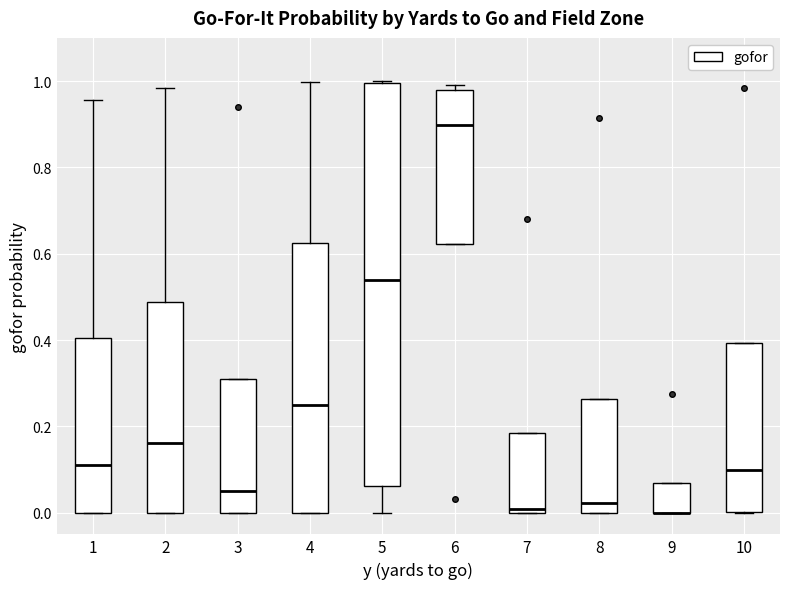

Reading left to right, transcribe this box plot: for each box, give where its median line is, the range the box spans, and where its two whiskers end, as read against the y-axis. The values are not printed on the chart, so give them approximately, as read against the axis.

1: median 0.12, box 0.00 to 0.40, whiskers 0.00 to 0.96
2: median 0.16, box 0.00 to 0.48, whiskers 0.00 to 0.98
3: median 0.06, box 0.00 to 0.32, whiskers 0.00 to 0.32
4: median 0.26, box 0.00 to 0.62, whiskers 0.00 to 1.00
5: median 0.54, box 0.06 to 1.00, whiskers 0.00 to 1.00
6: median 0.90, box 0.62 to 0.98, whiskers 0.62 to 1.00
7: median 0.00 (just above the box's lower edge), box 0.00 to 0.18, whiskers 0.00 to 0.18
8: median 0.02, box 0.00 to 0.26, whiskers 0.00 to 0.26
9: median 0.00 (drawn on the box's lower edge), box 0.00 to 0.06, whiskers 0.00 to 0.06
10: median 0.10, box 0.00 to 0.40, whiskers 0.00 to 0.40